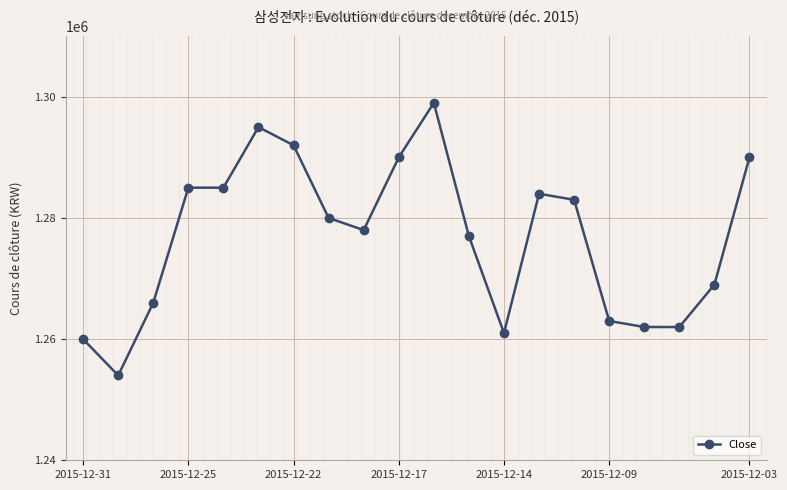

Reading left to right, extract all data points from this chart.

1260000	1254000	1266000	1285000	1285000	1295000	1292000	1280000	1278000	1290000	1299000	1277000	1261000	1284000	1283000	1263000	1262000	1262000	1269000	1290000